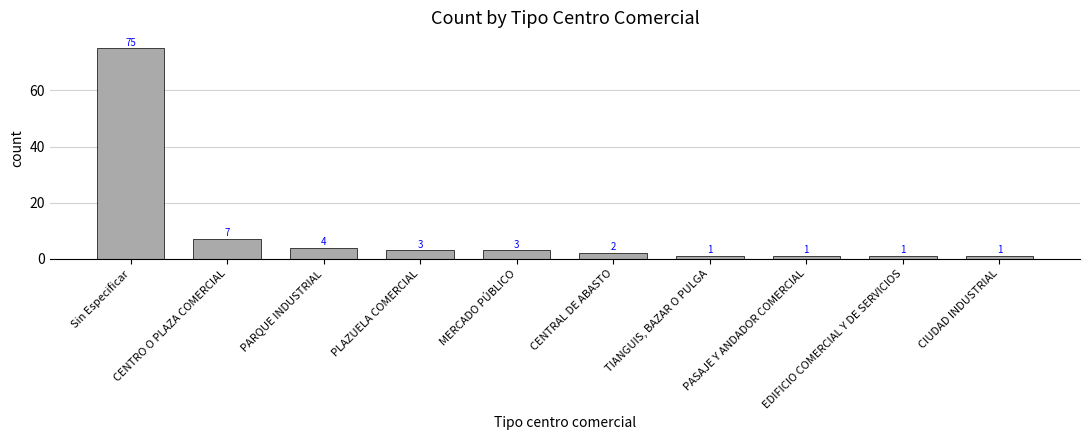

Reading left to right, transcribe all the data shown in this chart.

75	7	4	3	3	2	1	1	1	1